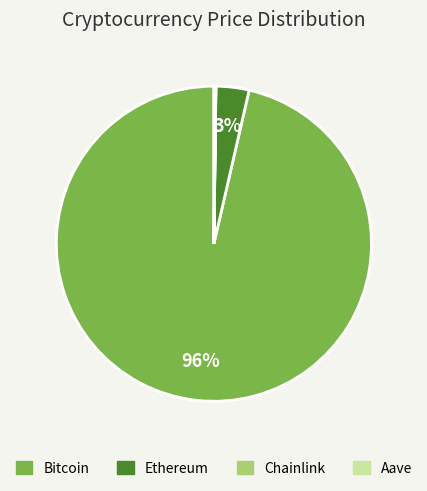

What is the largest slice in the pie chart?

Bitcoin